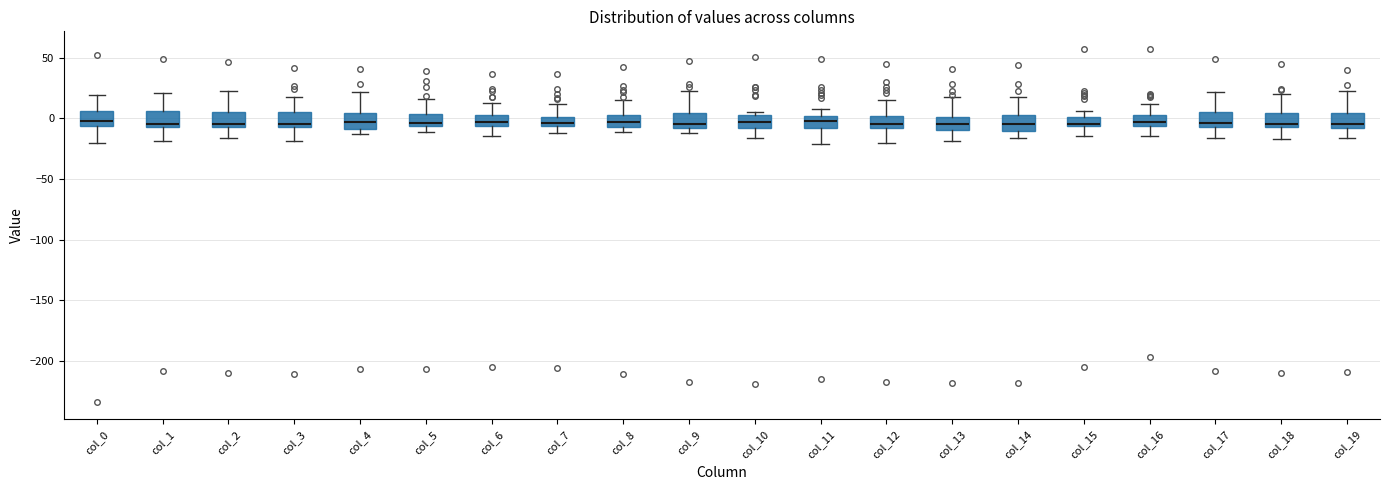

Reading left to right, transcribe this box plot: for each box, give where its median line is, the range the box spans, and where its two whiskers end, as read against the y-axis. The values are not printed on the chart, so give them approximately, as read against the axis.

col_0: median 0, box -5 to 5, whiskers -20 to 20
col_1: median -5 (just above the box's lower edge), box -5 to 5, whiskers -20 to 20
col_2: median -5 (just above the box's lower edge), box -5 to 5, whiskers -15 to 25
col_3: median -5 (just above the box's lower edge), box -5 to 5, whiskers -20 to 20
col_4: median -5, box -10 to 5, whiskers -15 to 20
col_5: median -5 (just above the box's lower edge), box -5 to 5, whiskers -10 to 15
col_6: median -5 (just above the box's lower edge), box -5 to 5, whiskers -15 to 10
col_7: median -5 (inside the box), box -5 to 0, whiskers -10 to 10
col_8: median -5 (inside the box), box -5 to 5, whiskers -10 to 15
col_9: median -5, box -10 to 5, whiskers -10 (just below the box's lower edge) to 20
col_10: median -5, box -10 to 0, whiskers -15 to 5
col_11: median -5, box -10 to 0, whiskers -20 to 10
col_12: median -5, box -10 to 0, whiskers -20 to 15
col_13: median -5, box -10 to 0, whiskers -20 to 15
col_14: median -5, box -10 to 5, whiskers -15 to 20
col_15: median -5 (just above the box's lower edge), box -5 to 0, whiskers -15 to 5
col_16: median -5 (inside the box), box -5 to 5, whiskers -15 to 10
col_17: median -5 (just above the box's lower edge), box -5 to 5, whiskers -15 to 20
col_18: median -5 (just above the box's lower edge), box -5 to 5, whiskers -15 to 20
col_19: median -5, box -10 to 5, whiskers -15 to 25